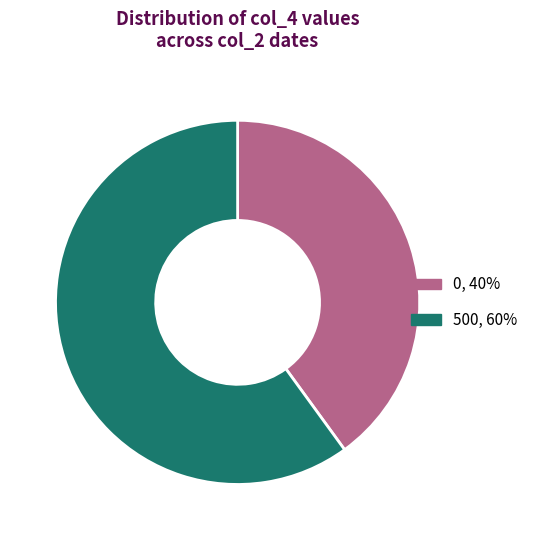

Does any single category account for the majority?

Yes